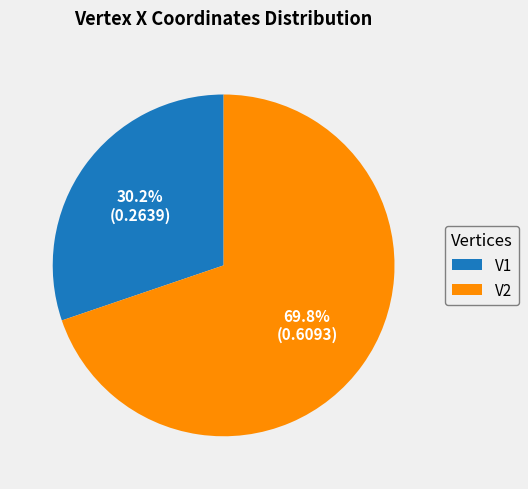

Combined, what portion of the pie is V1 and V2?

100.0%